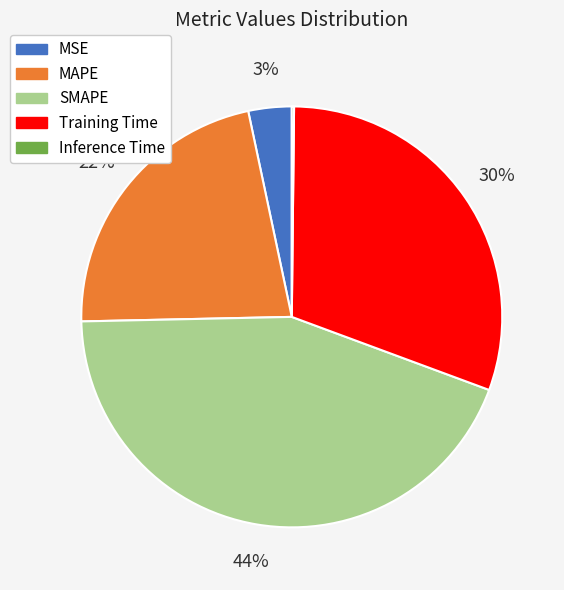

Is there a majority slice in this chart?

No